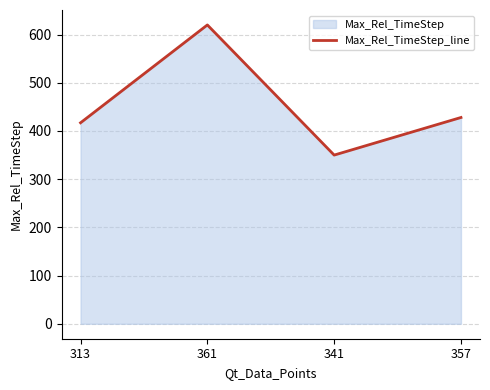

How many points are lower than both their immediate neighbors (excluding endpoints)?

1